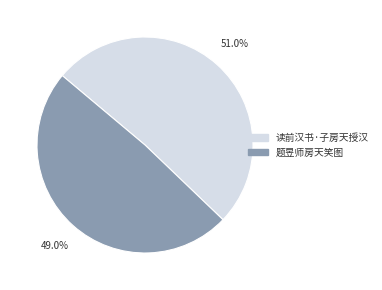

Which category has the smallest portion of the pie?

题昱师房天笑图